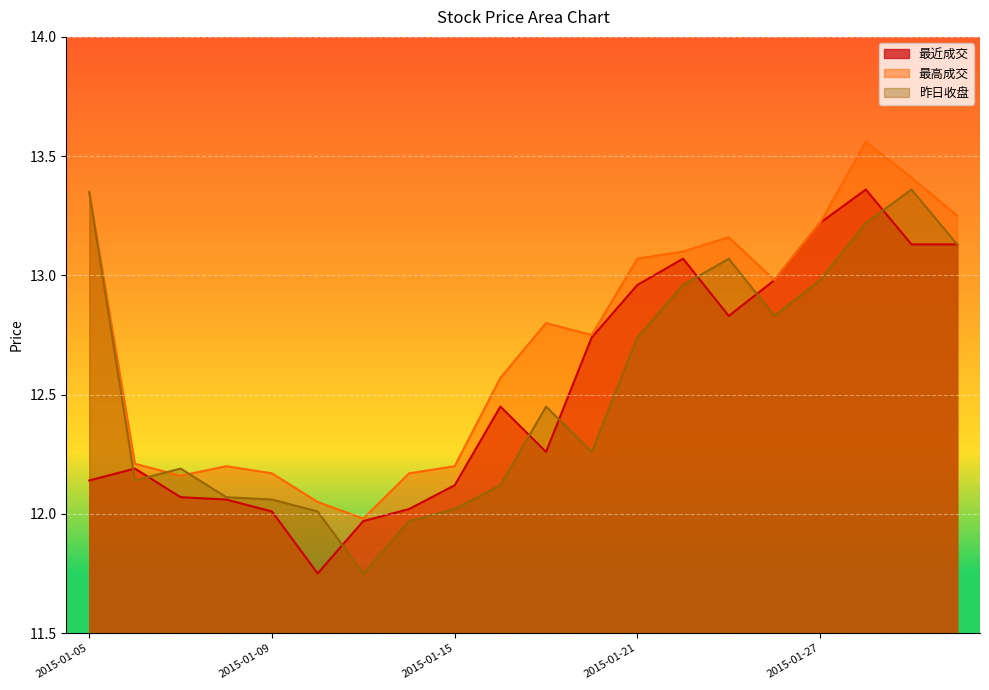

What is the sum of all 昨日收盘 values?

250.7